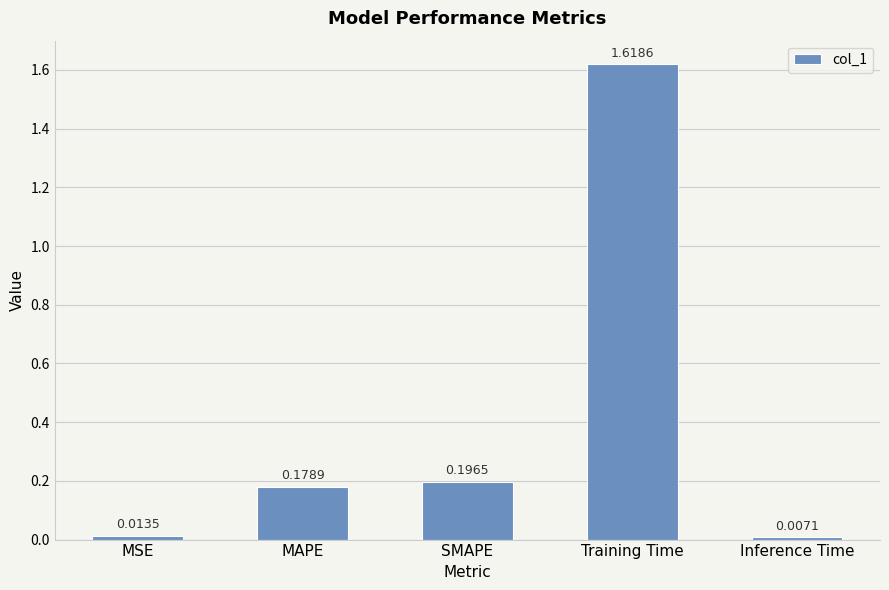

Which label corresponds to the smallest value in the chart?

Inference Time